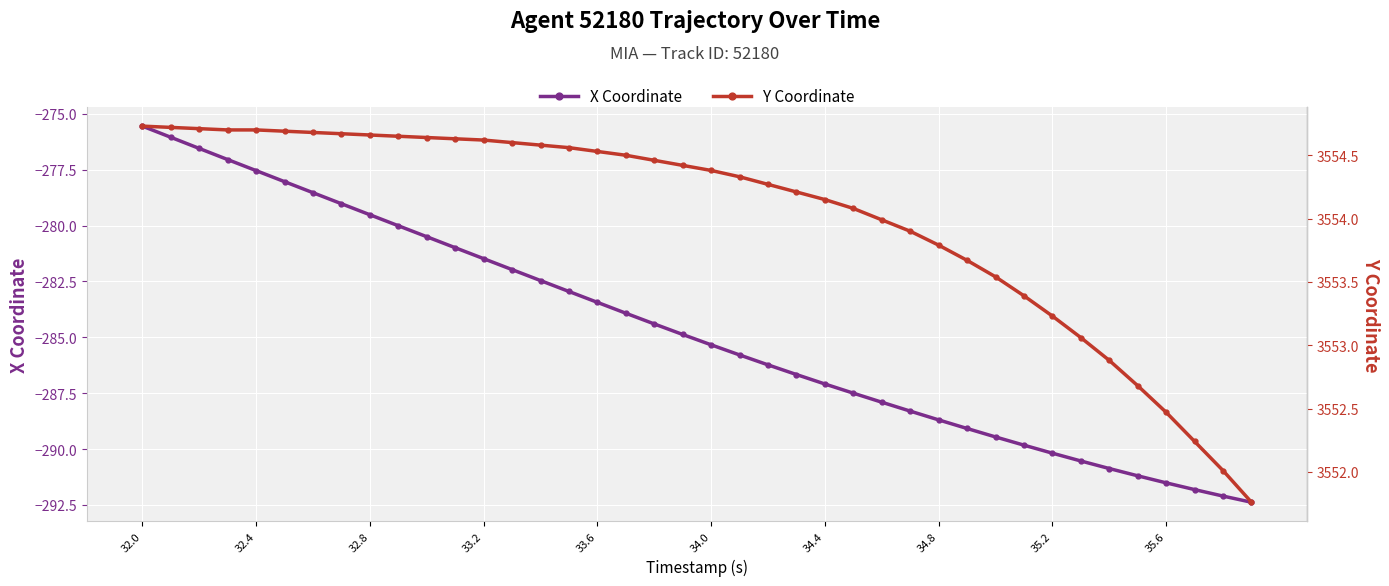

Which series has the widest spread of values?

X Coordinate